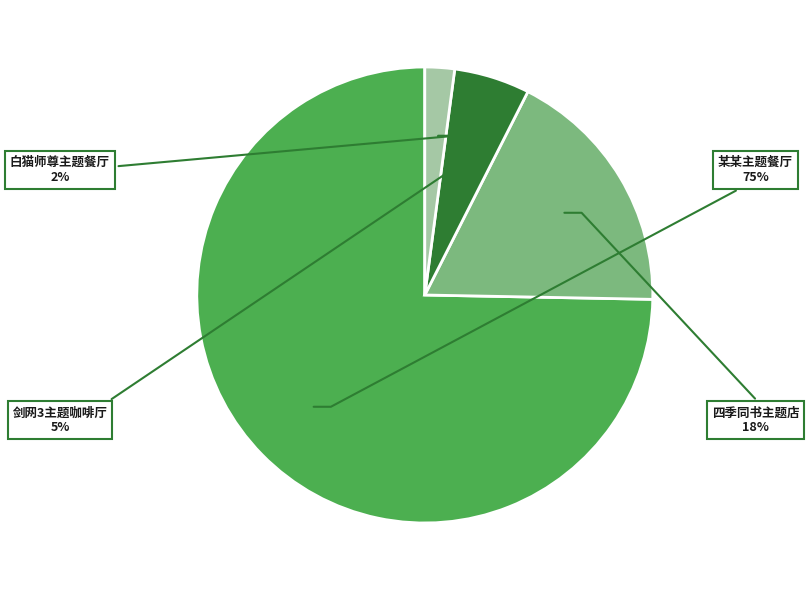

Between 剑网3主题咖啡厅 and 白猫师尊主题餐厅, which is larger?

剑网3主题咖啡厅